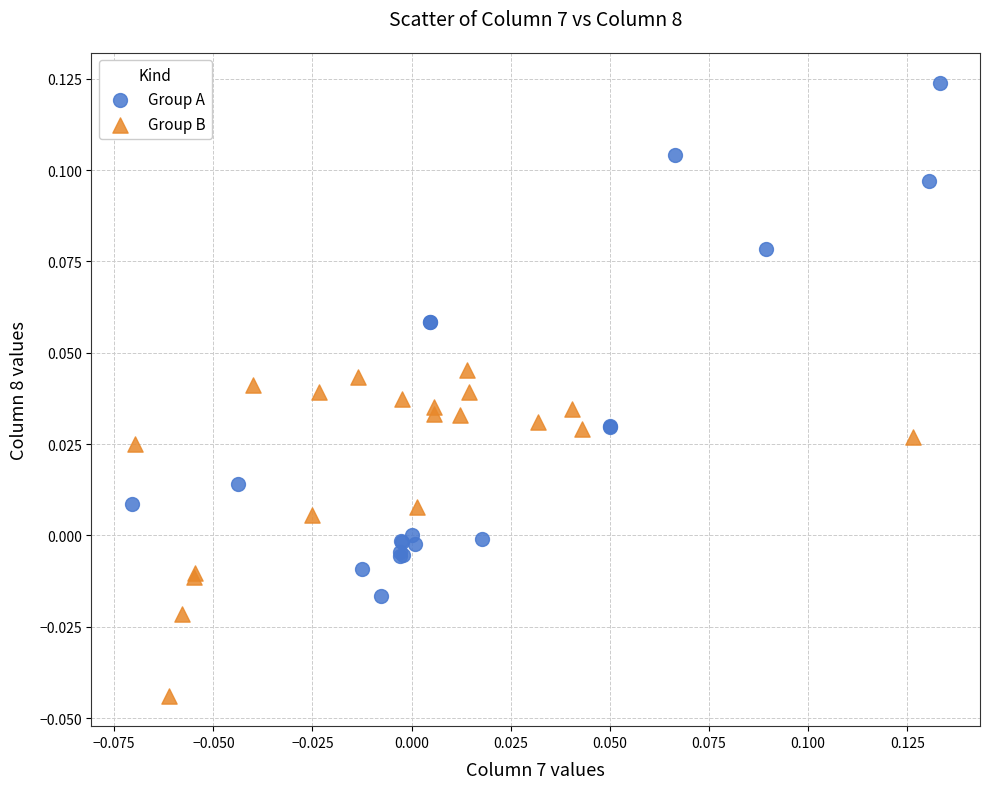

Which series has the widest spread of Y values?

Group A